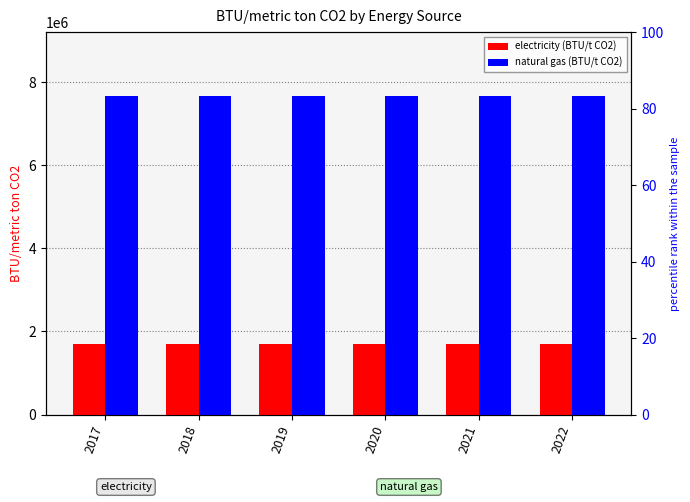

True or false: electricity has a value of 2819098.4 at 2017.

False